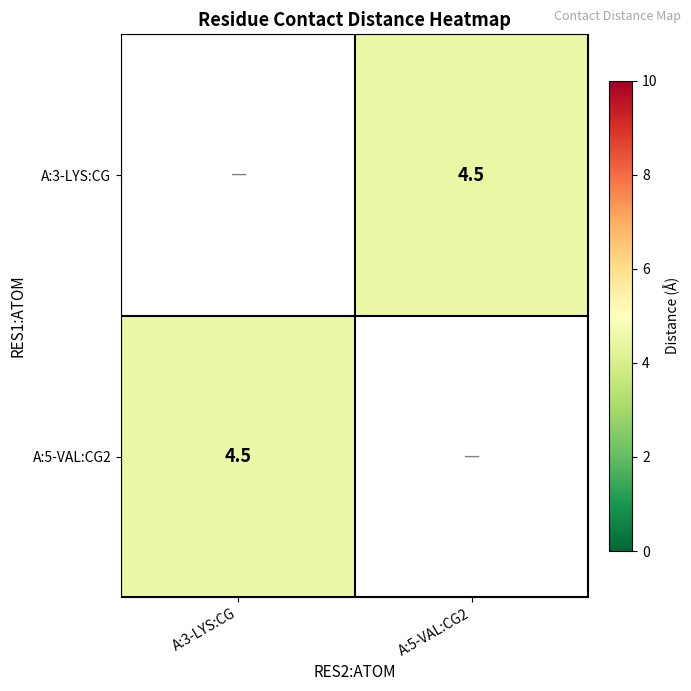

The A:5-VAL:CG2 series shows 6.6 at A:3-LYS:CG. True or false?

False